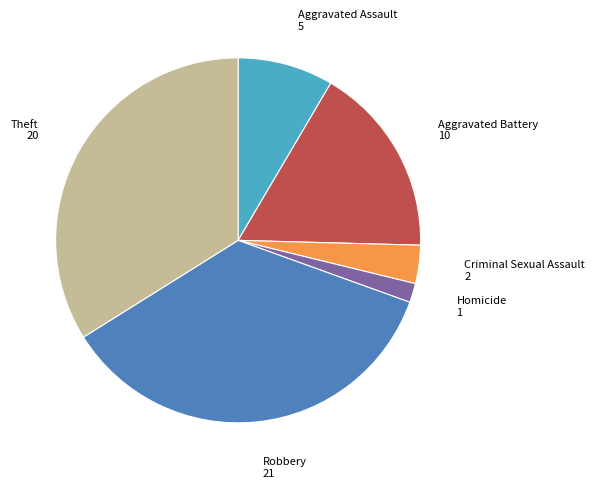

Which slice is the largest?

Robbery